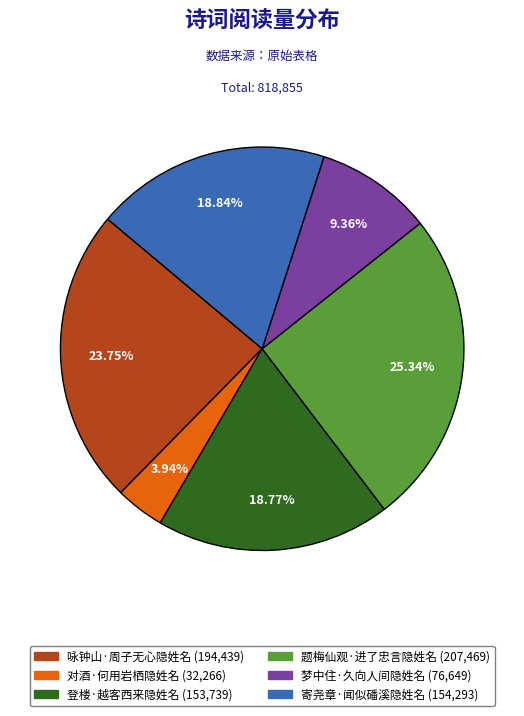

What is the ratio of the value at 咏钟山·周子无心隐姓名 to the value at 题梅仙观·进了忠言隐姓名?

0.9